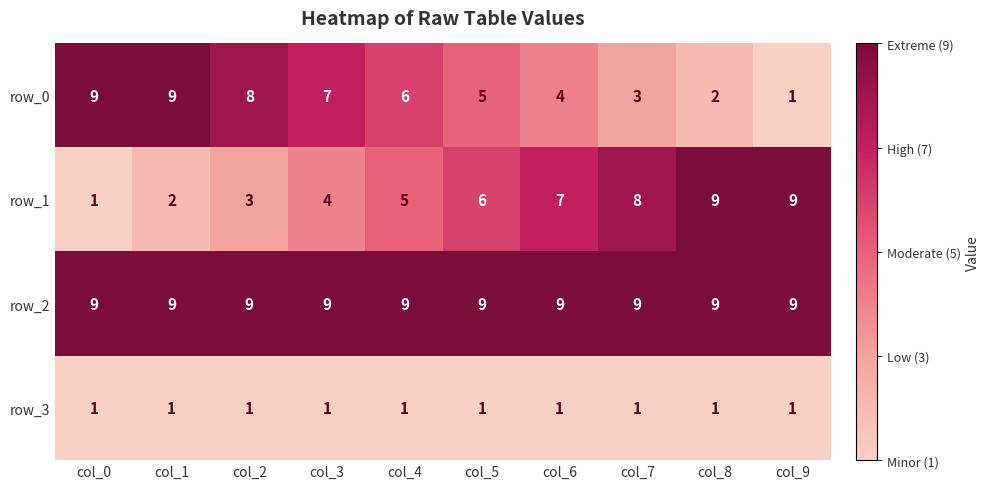

Which category has the lowest value in the row_1 series?

col_0